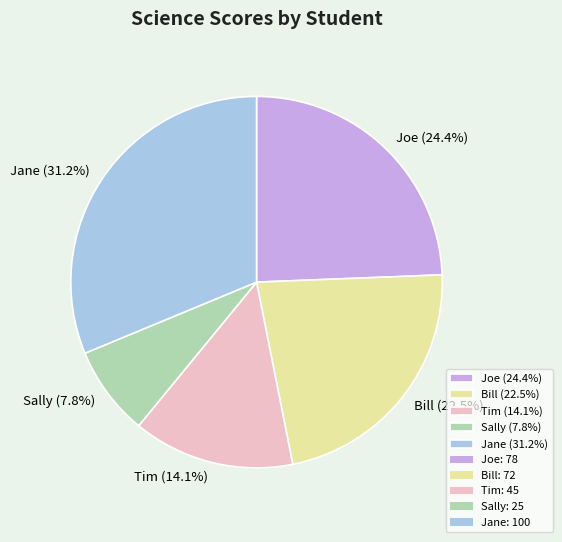

Which slice is the smallest?

Sally